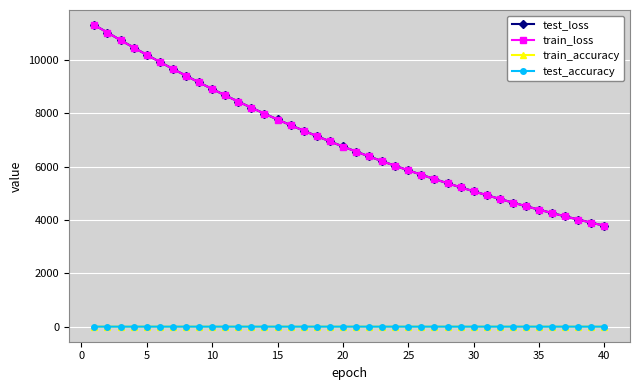

True or false: train_loss and train_accuracy intersect in this chart.

False